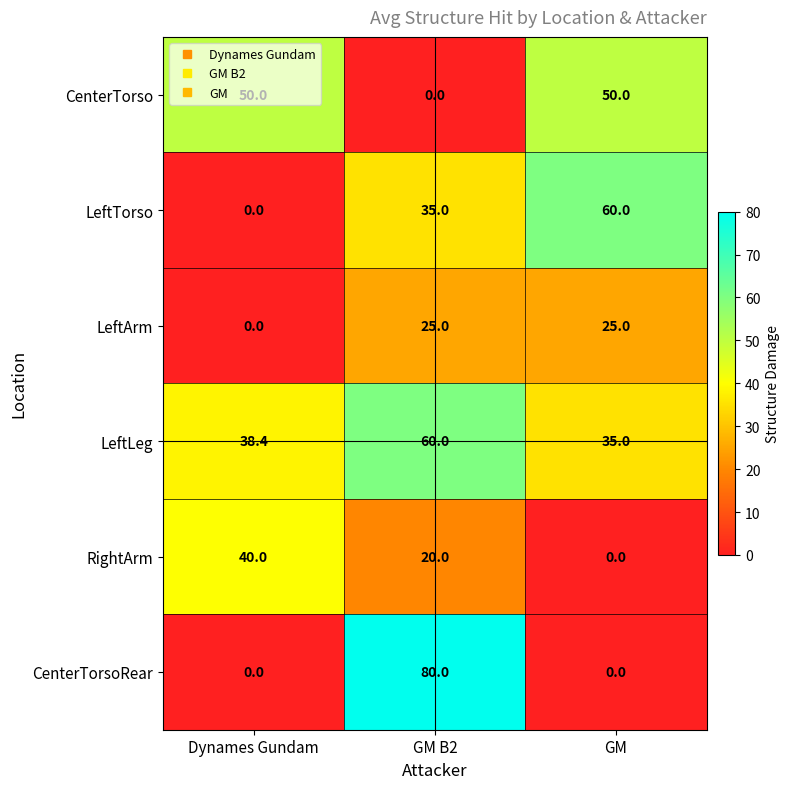

What is the difference between the LeftArm values at Dynames Gundam and GM?

25.0